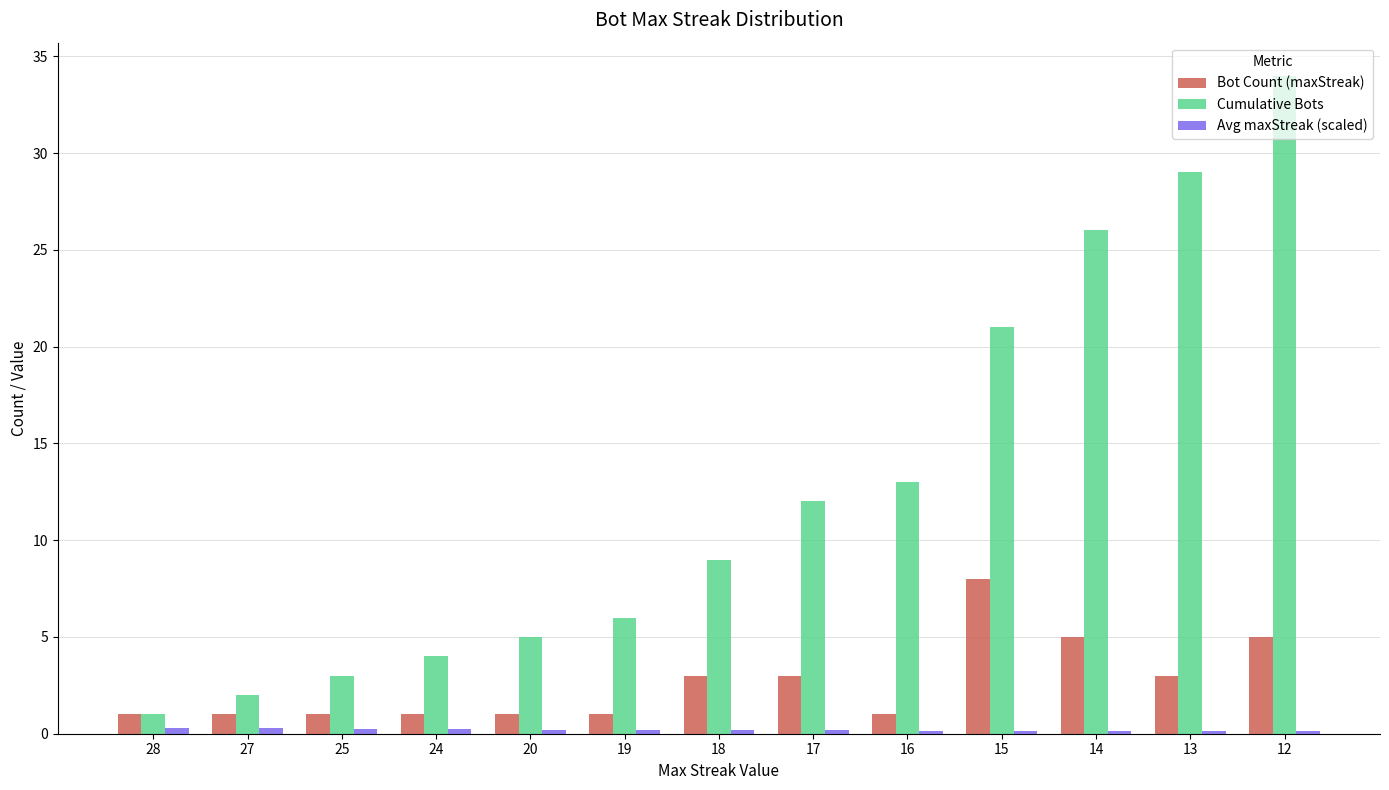

Rank the categories by Cumulative Bots value from lowest to highest.

28, 27, 25, 24, 20, 19, 18, 17, 16, 15, 14, 13, 12